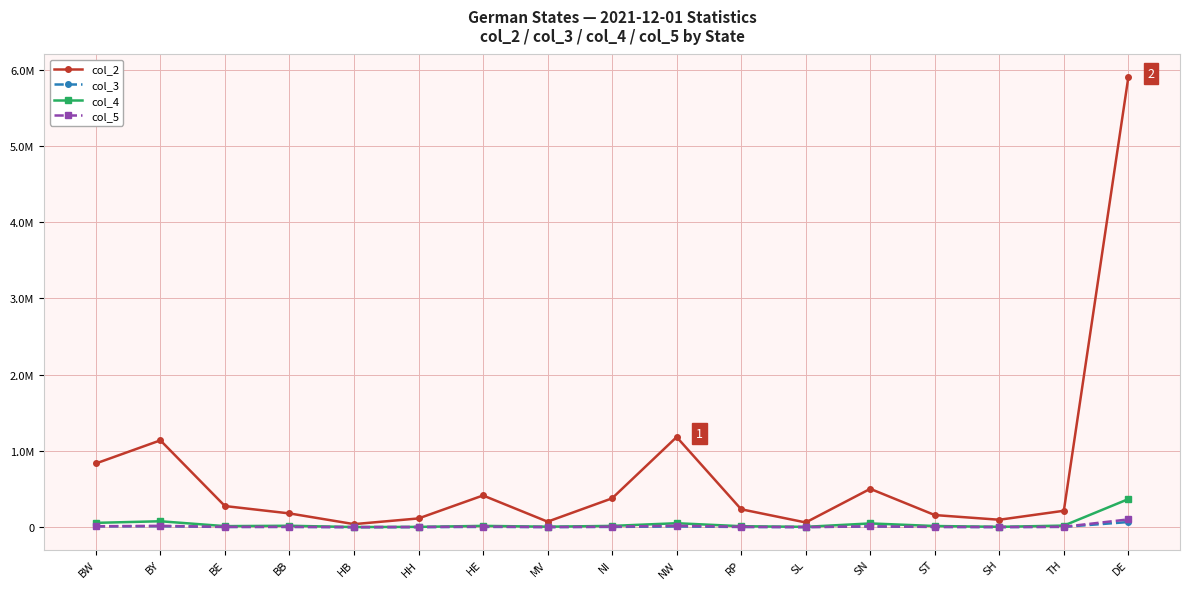

True or false: col_2 and col_4 intersect in this chart.

False